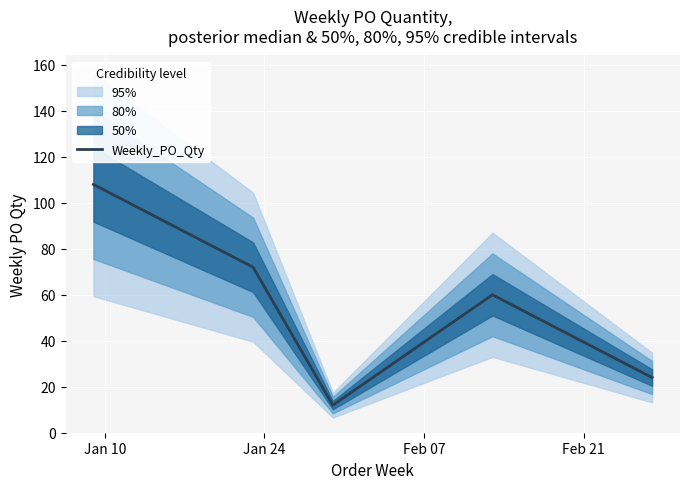

Reading left to right, what are all the values shown in this chart?

108	72	12	60	24